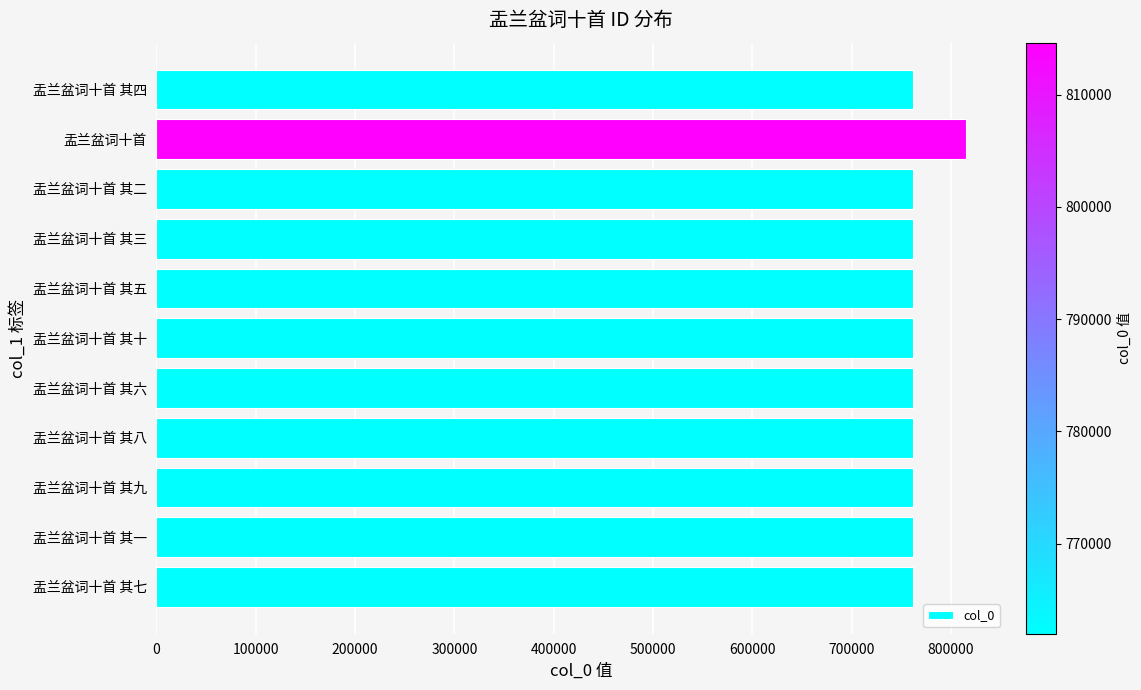

What is the change in value from 盂兰盆词十首 其一 to 盂兰盆词十首?

+52676